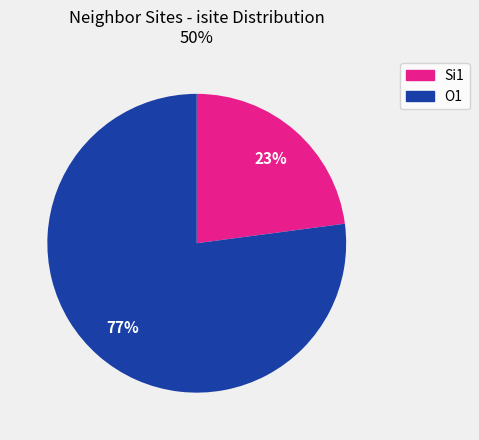

To the nearest percent, what is the average slice percentage?

50%